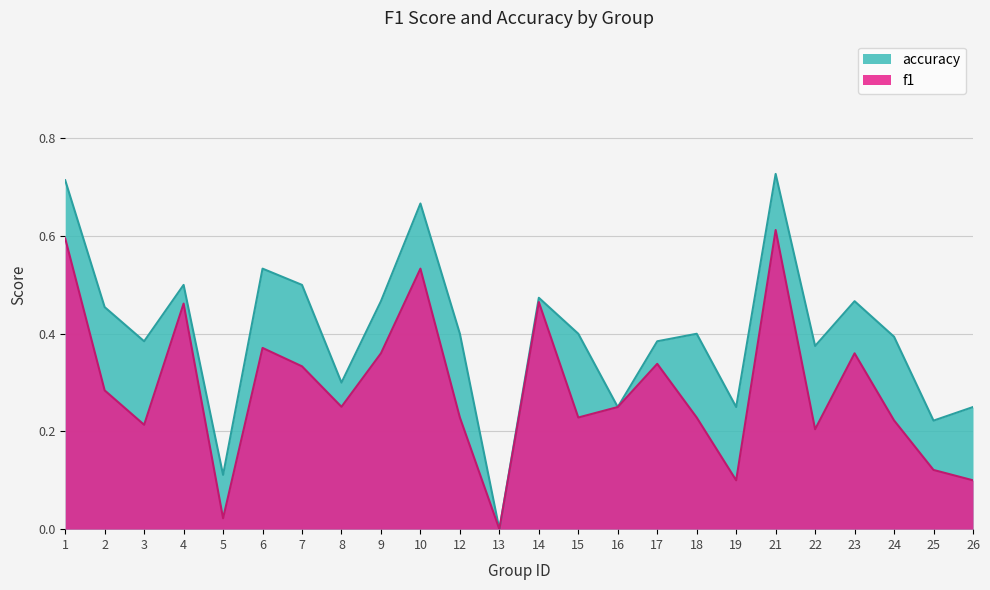

Which series has the largest total across all categories?

accuracy